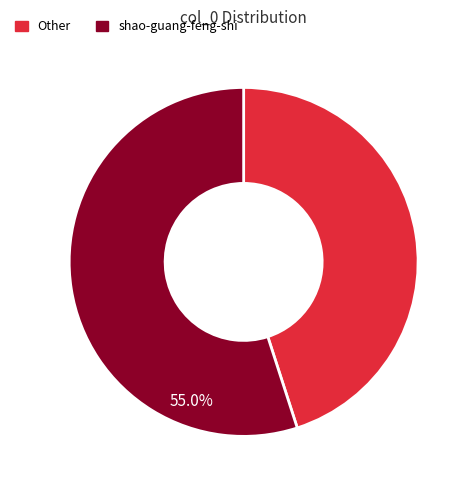

How many slices are in this pie chart?

2